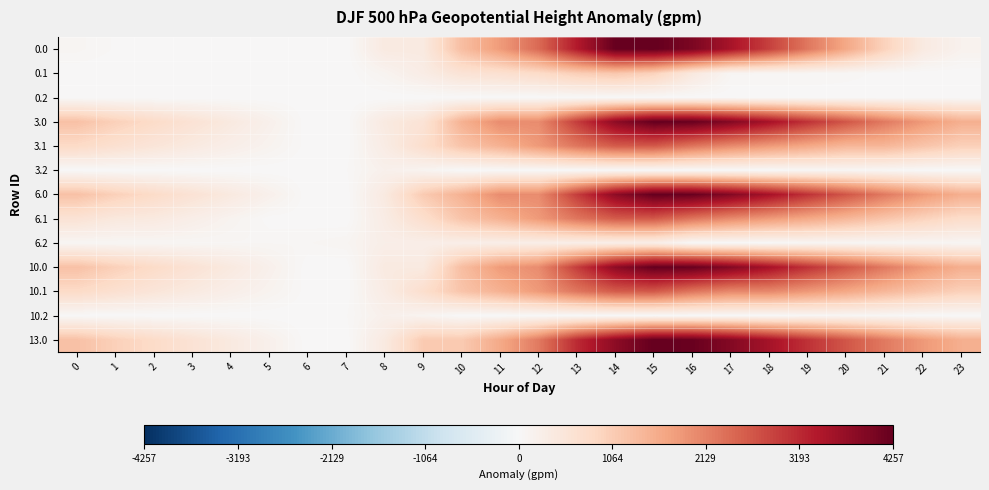

What is the difference between the highest and lowest values at 17?

3921.6